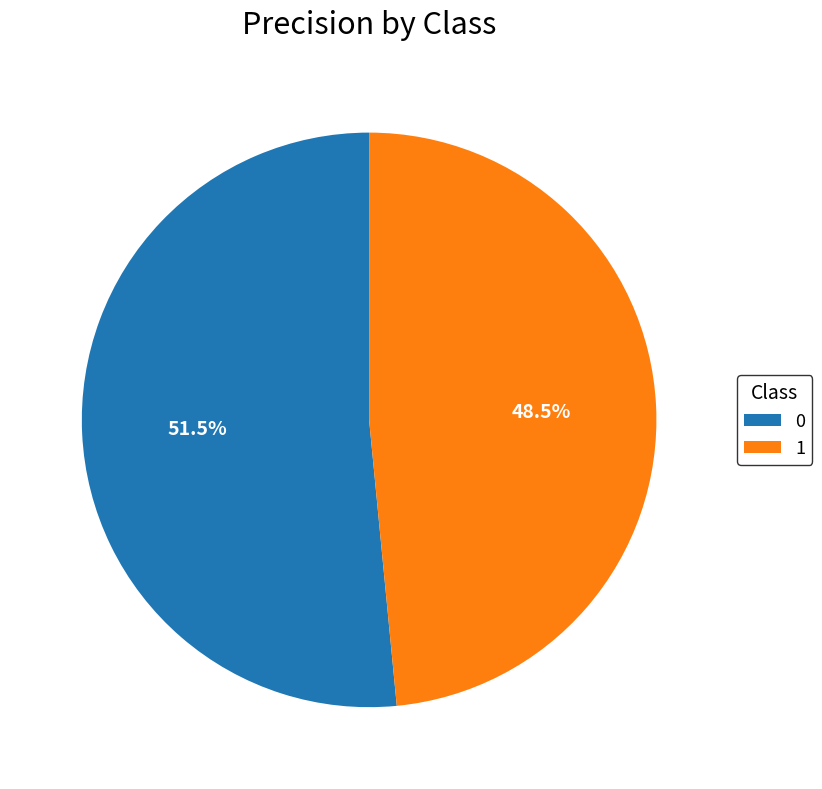

What is the smallest slice in the pie chart?

1